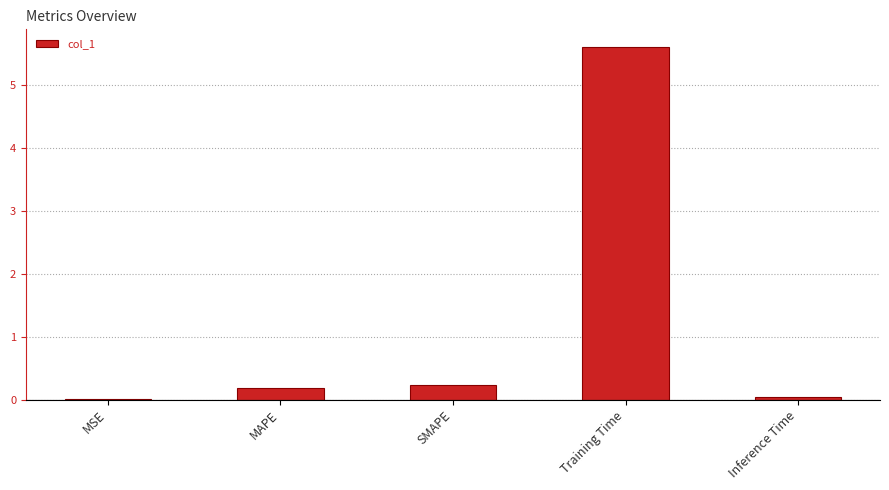

How many categories are shown in the chart?

5